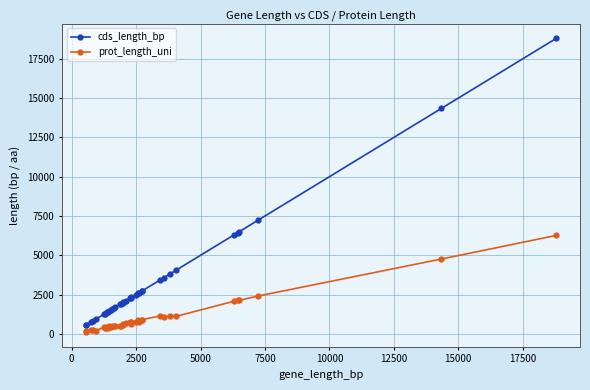

What is the sum of all prot_length_uni values?

38965